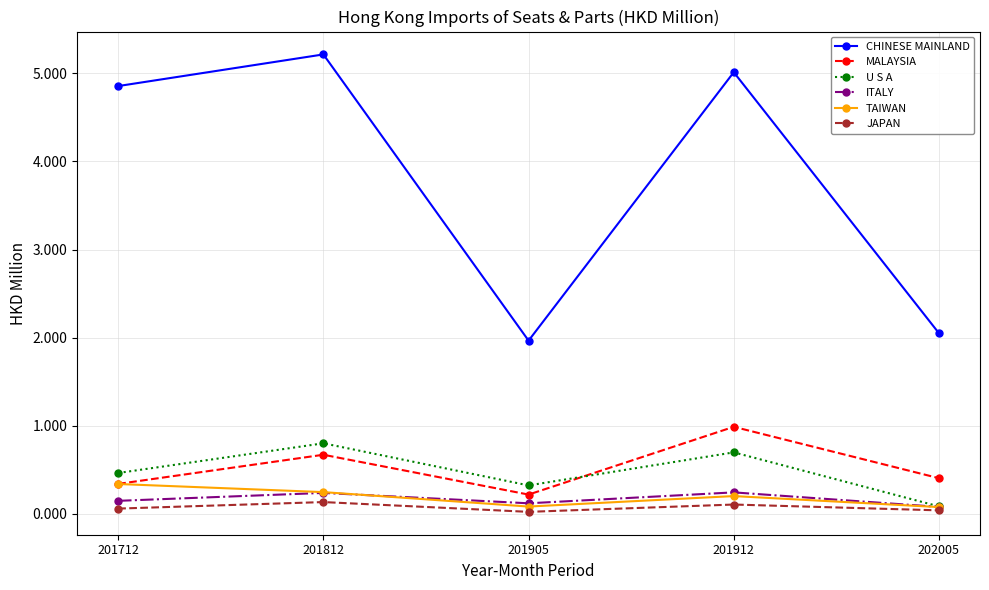

What is the difference between the maximum and minimum values in the TAIWAN series?

0.3